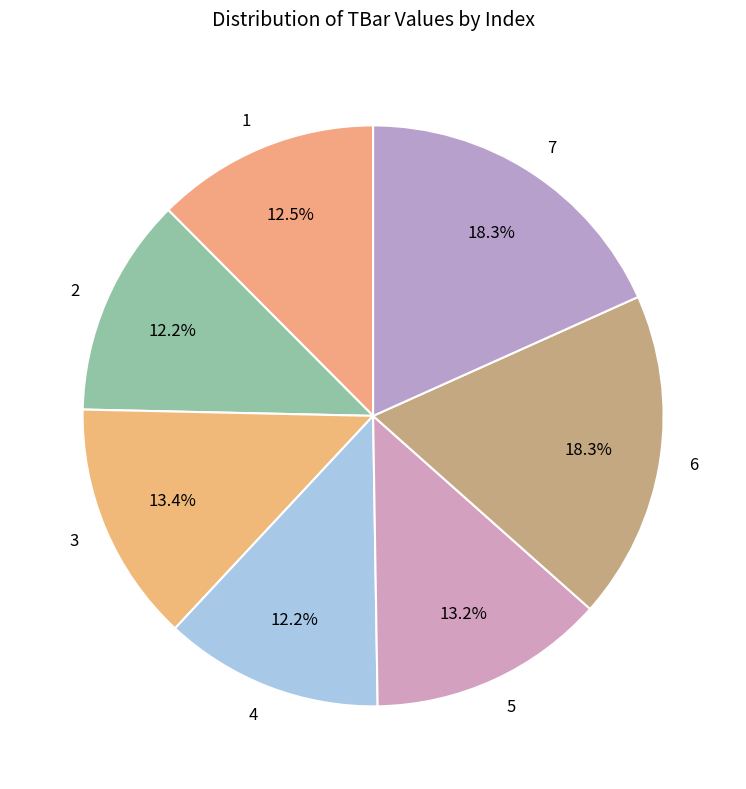

Is it true that 4 is 12% of the pie?

True